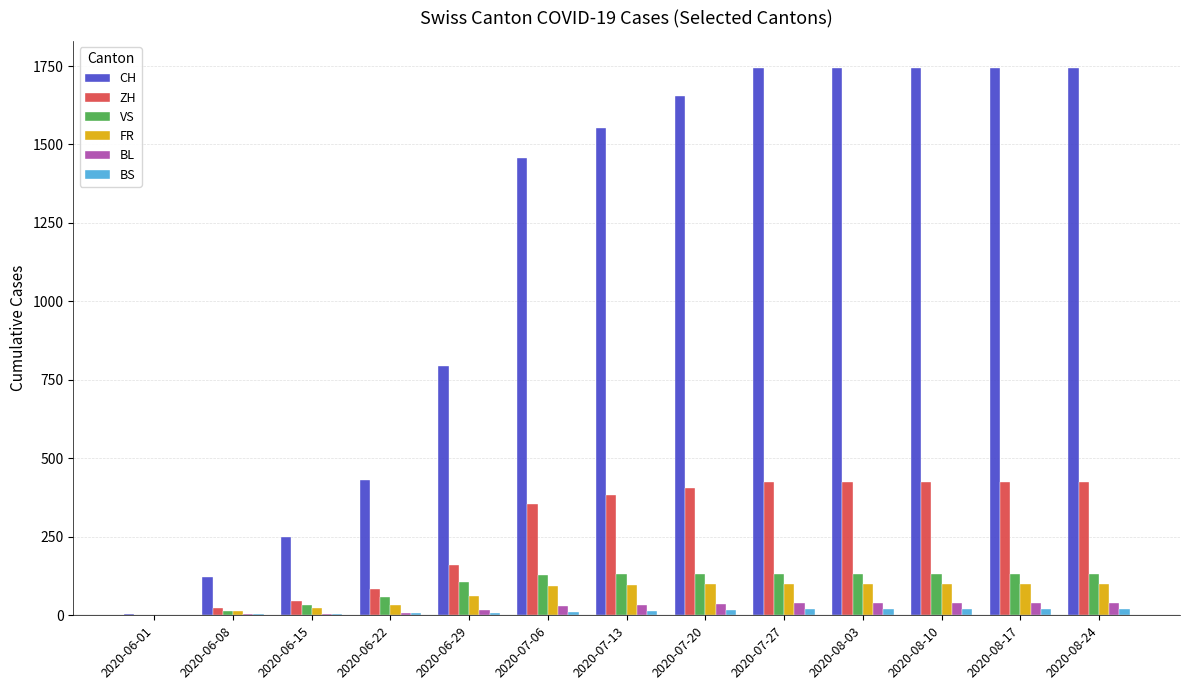

Which series has the largest total across all categories?

CH